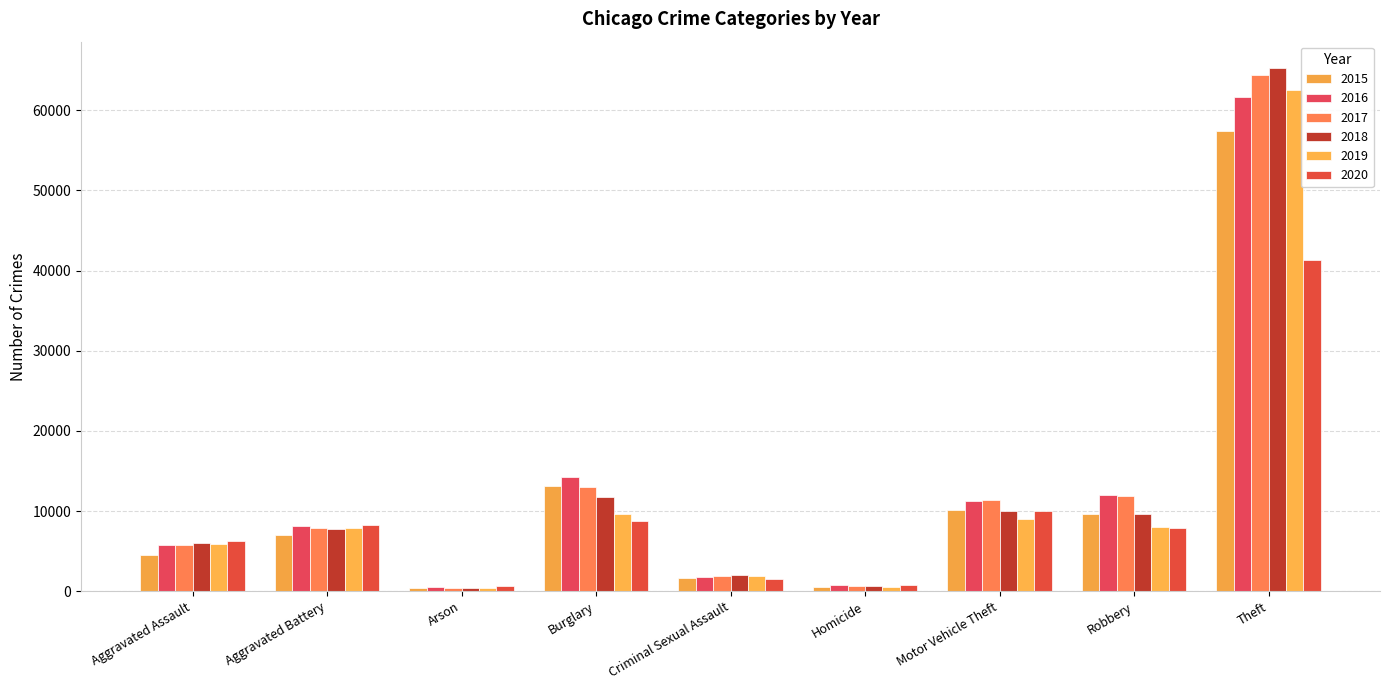

Reading left to right, list all the values displayed in this chart.

2015: 4480	7018	448	13184	1677	496	10068	9638	57350
2016: 5712	8085	515	14289	1824	786	11286	11960	61620
2017: 5793	7845	444	13001	1951	672	11380	11880	64382
2018: 6001	7734	373	11746	1990	589	9985	9680	65286
2019: 5841	7857	376	9639	1886	498	8977	7994	62491
2020: 6263	8319	588	8757	1461	787	9958	7855	41319